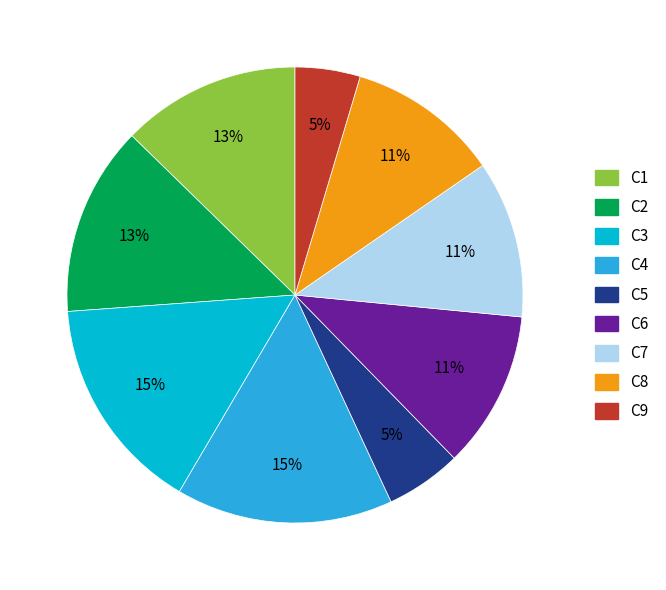

Between C2 and C8, which is larger?

C2